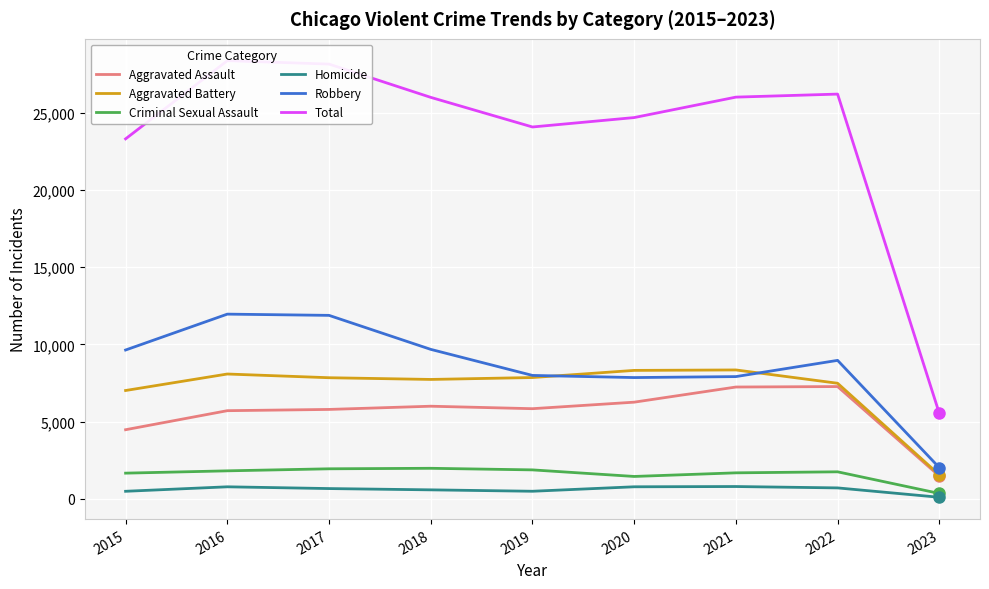

Where do Robbery and Aggravated Battery first cross each other?

2019 and 2020